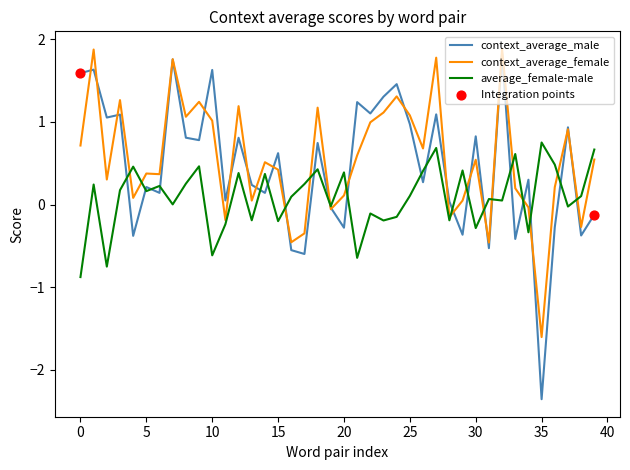

At how many categories does at least one series exceed -1?

40